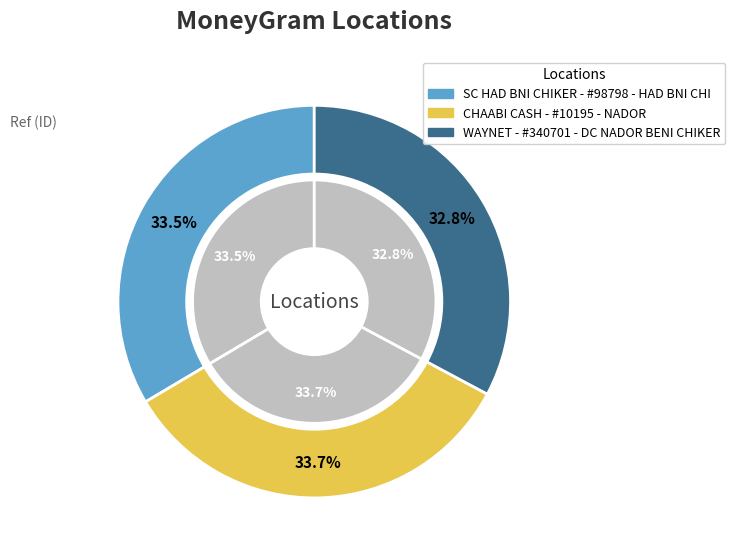

Is there any slice that represents more than half of the pie?

No